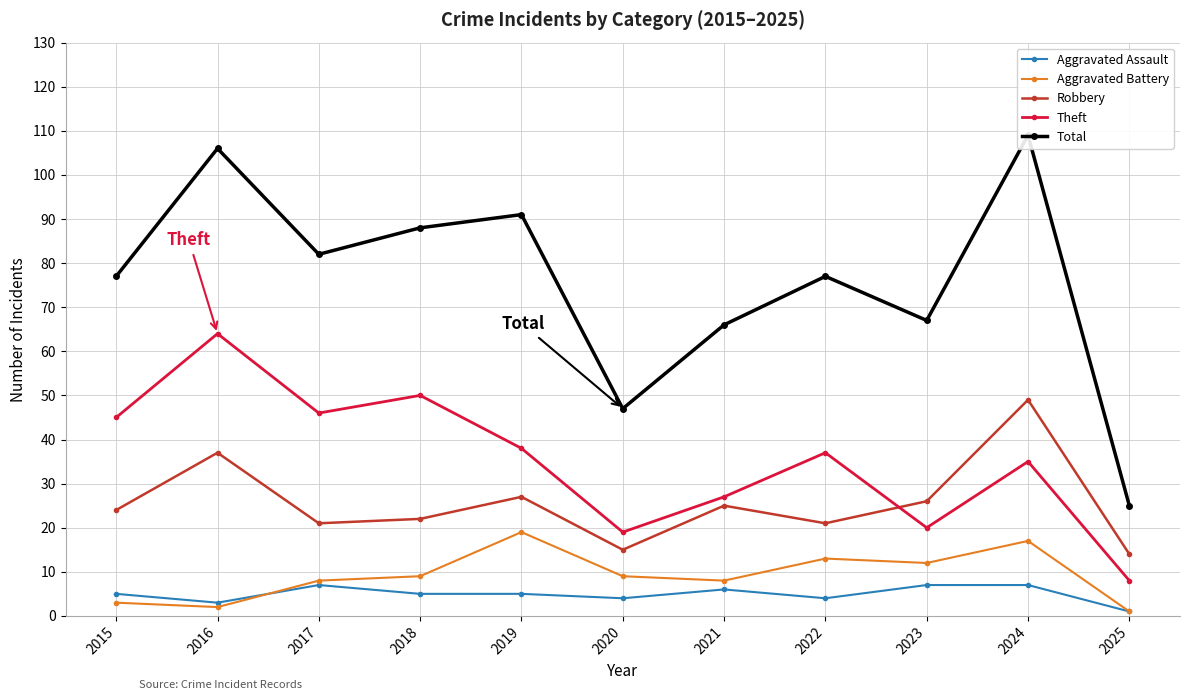

True or false: Robbery has a value of 26 at 2023.

True